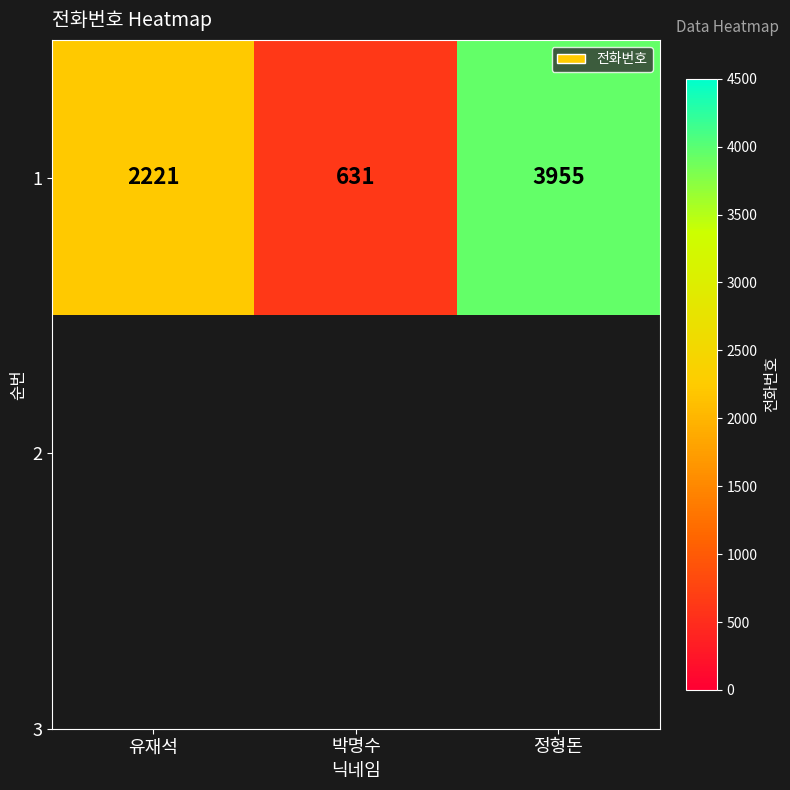

How many series are shown in this chart?

1